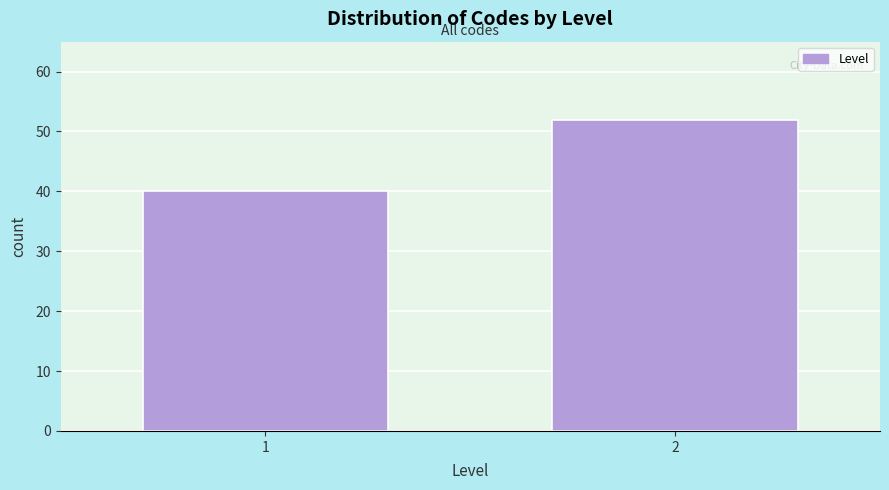

Reading left to right, transcribe all the data shown in this chart.

1=40	2=52